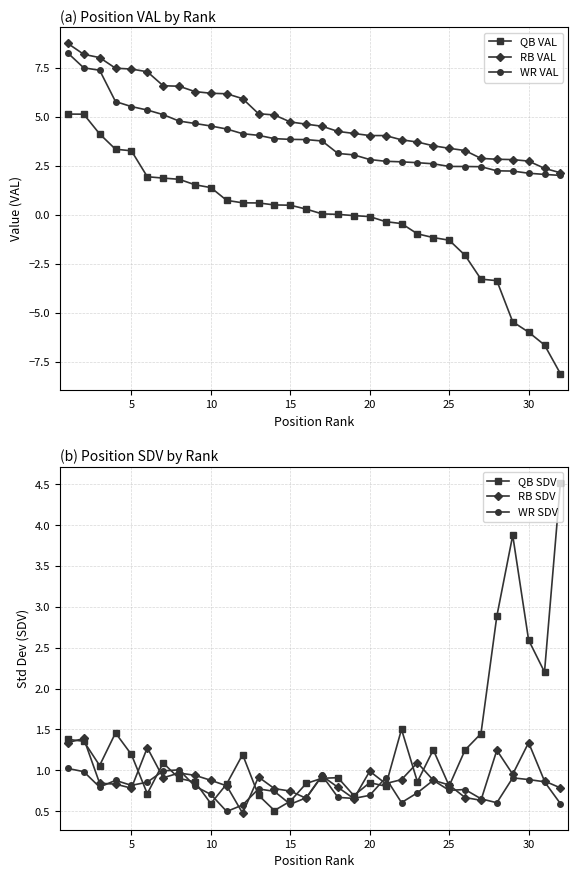

True or false: QB VAL has a value of 0.1 at 10.

False